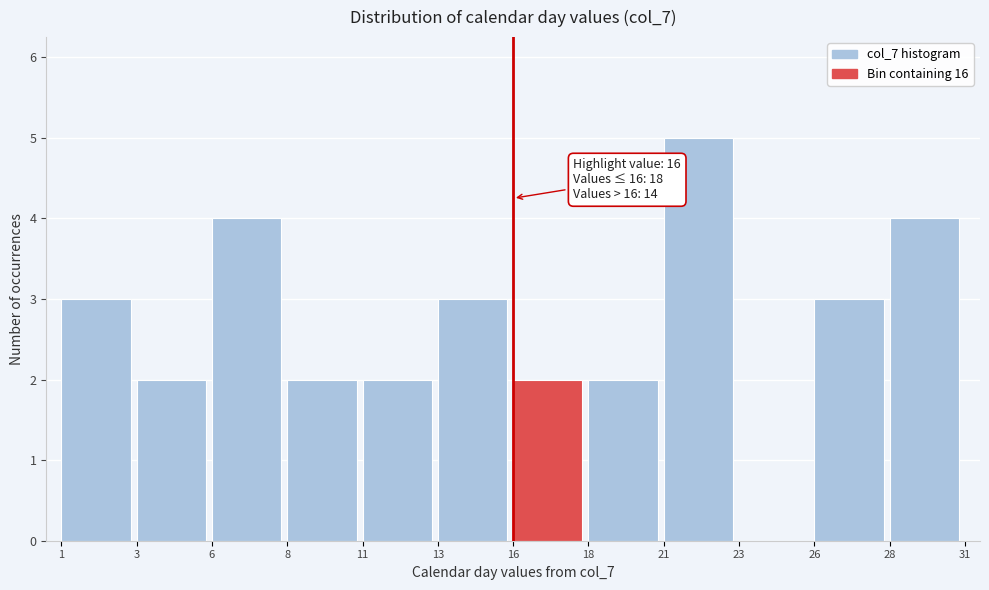

Reading right to left, what are all the values shown in this chart?

28=4	26=3	23=0	21=5	18=2	16=2	13=3	11=2	8=2	6=4	3=2	1=3